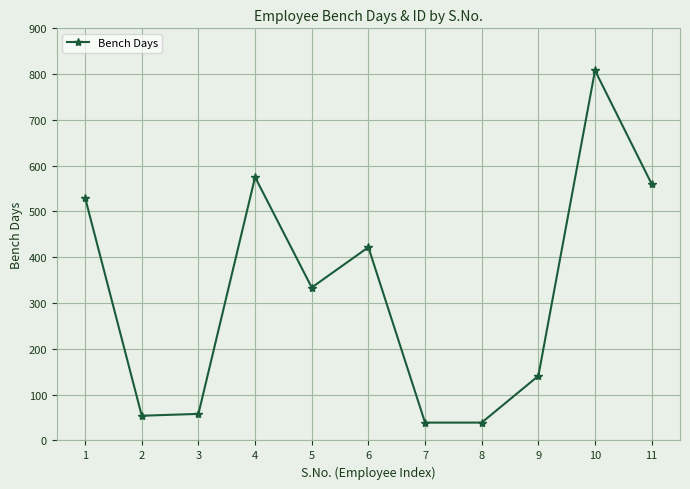

True or false: the data has more than 2 interior local peaks.

True